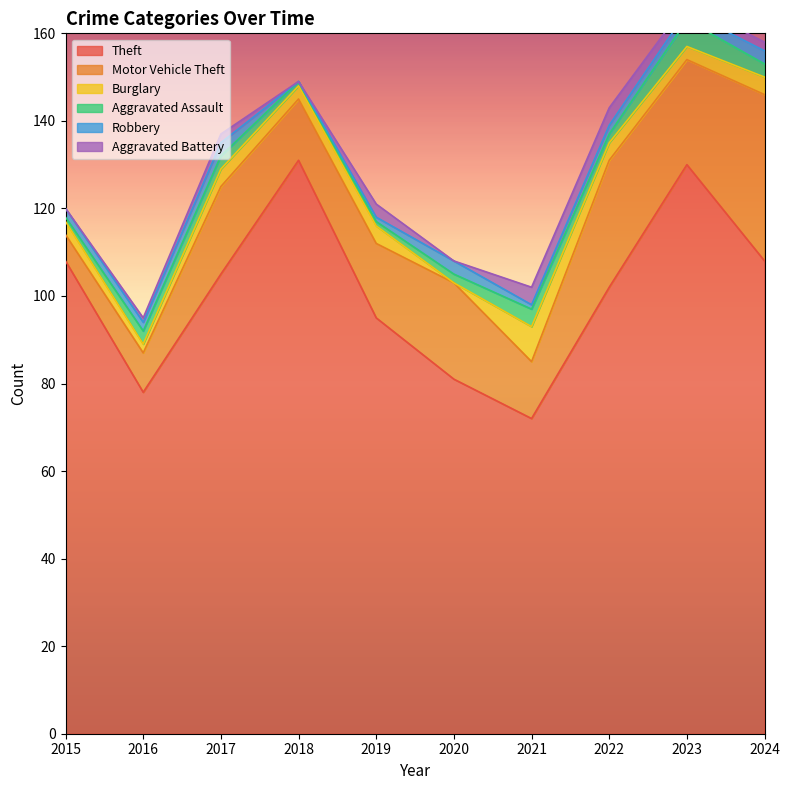

At which category is the sum across all series the highest?

2023